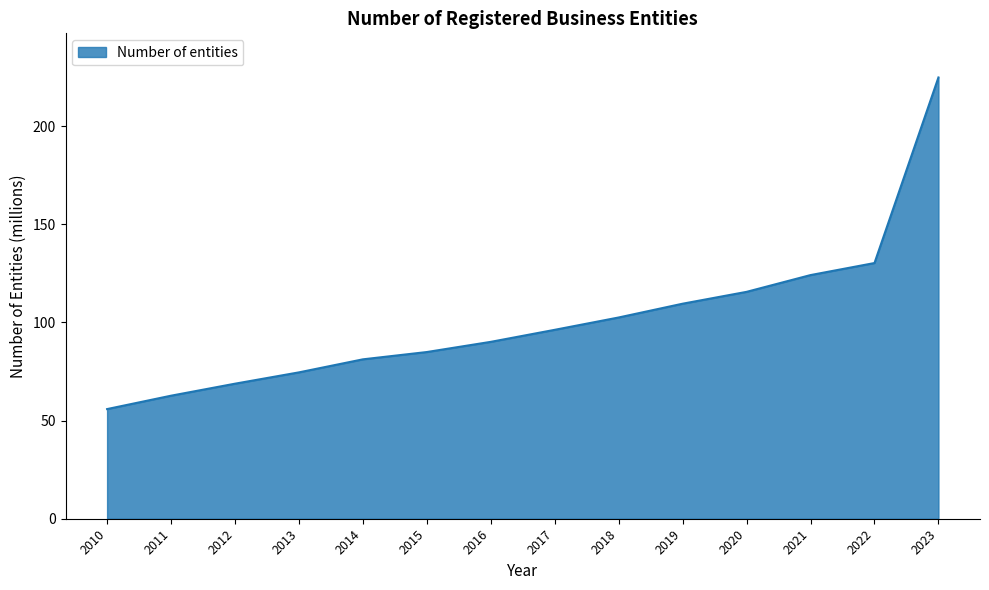

What is the ratio of the value at 2021 to the value at 2017?

1.3